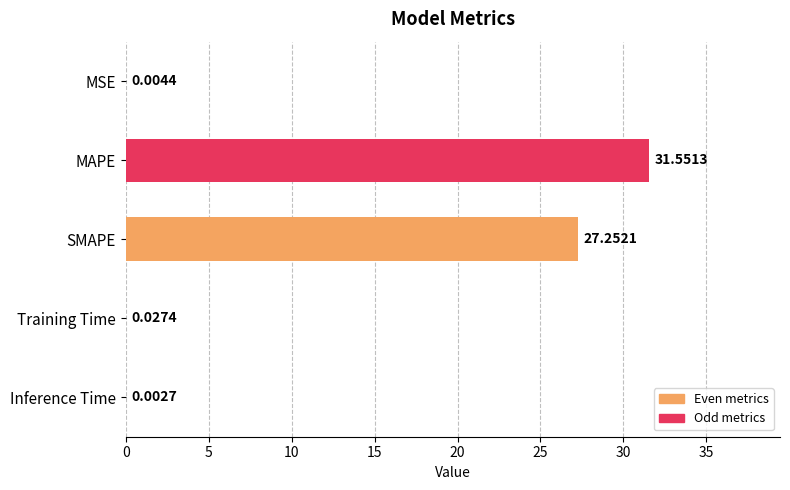

What is the change in value from MSE to MAPE?

+31.5